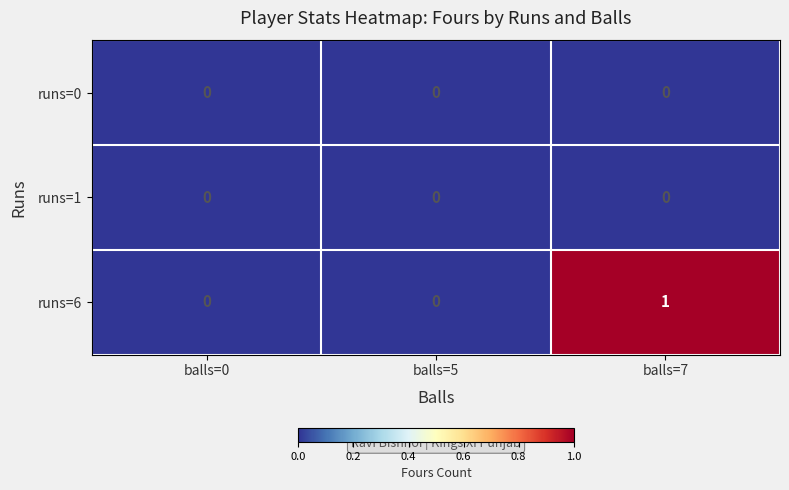

Which series has the largest range (max minus min)?

runs=6